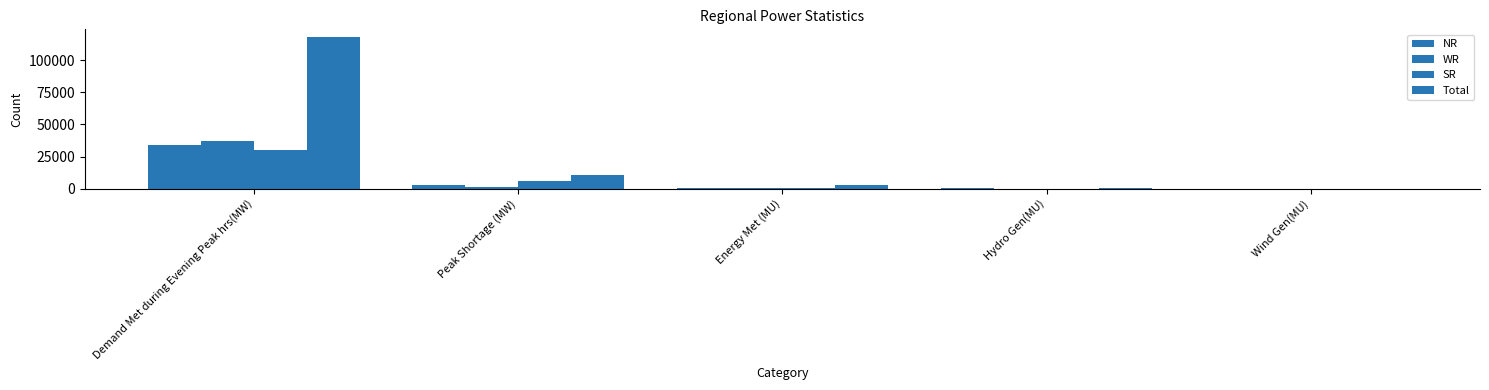

Which label corresponds to the largest value in the chart?

Demand Met during Evening Peak hrs(MW)